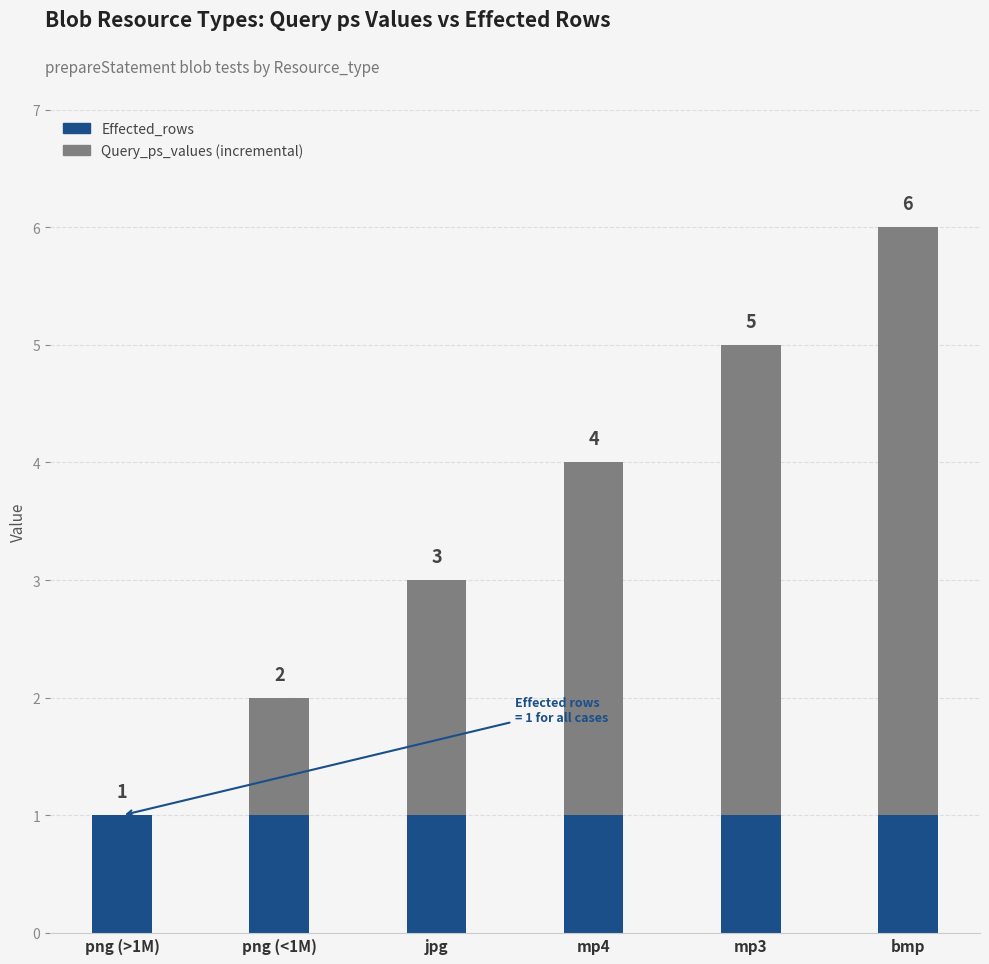

At which category is the sum across all series the highest?

bmp